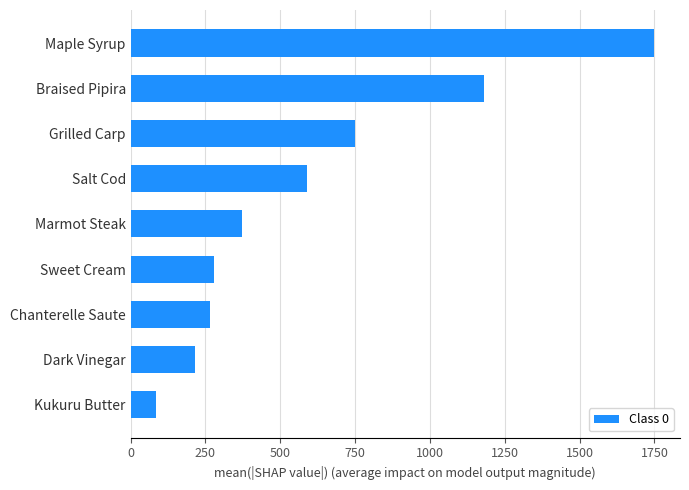

What is the difference between the maximum and minimum values?

1664.8